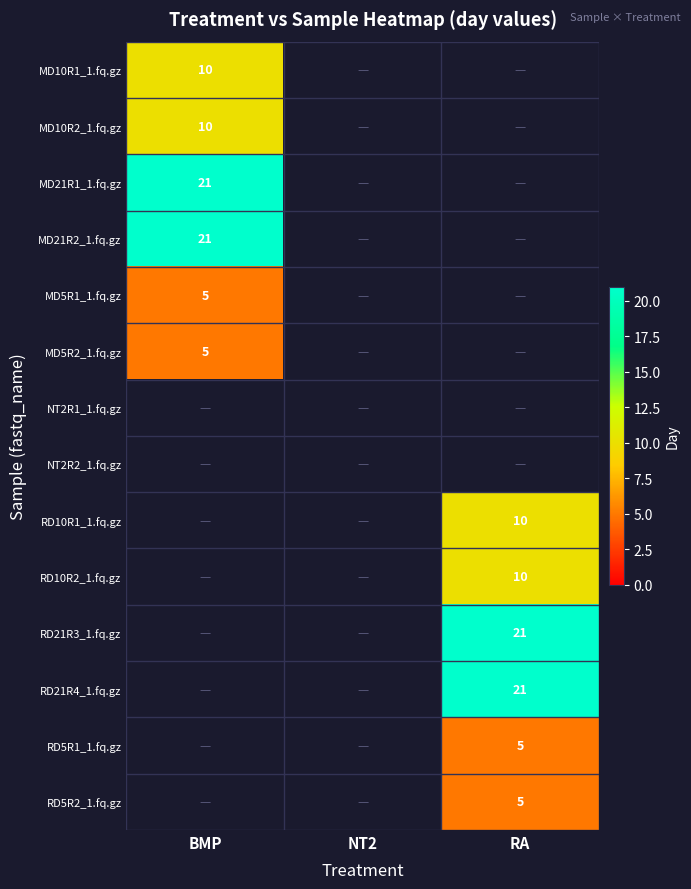

What is the greatest value displayed?

21.0